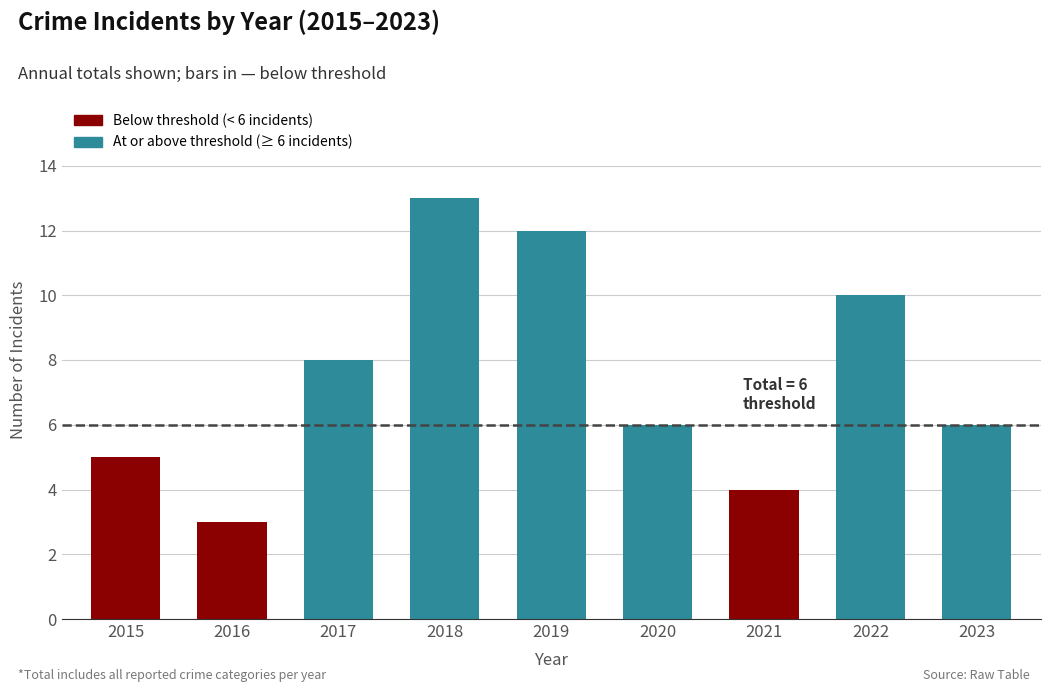

Are the bars grouped side by side (vs. stacked)?

No